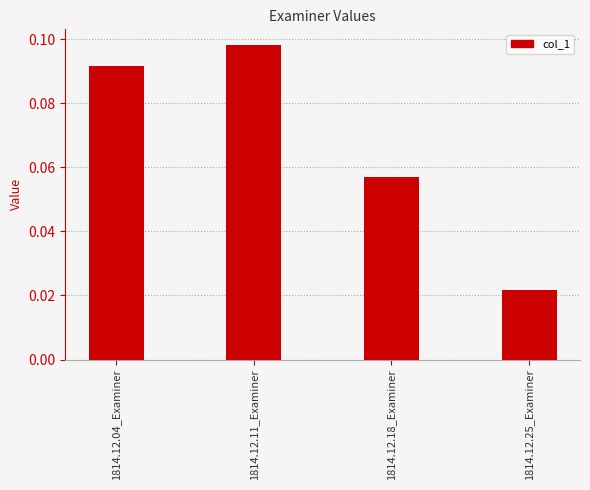

Which has a higher value, 1814.12.18_Examiner or 1814.12.11_Examiner?

1814.12.11_Examiner